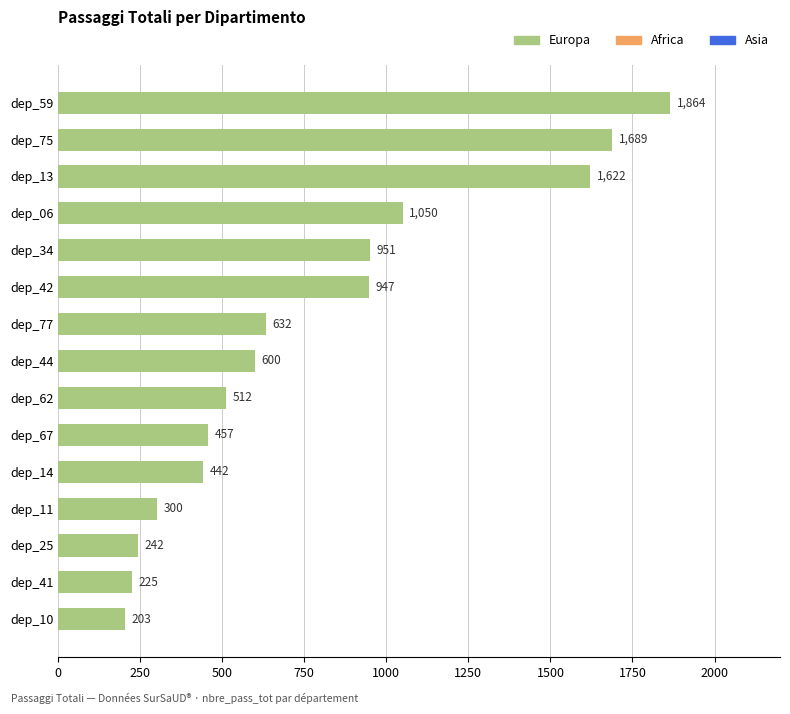

At which label is the value closest to 1033?

dep_06